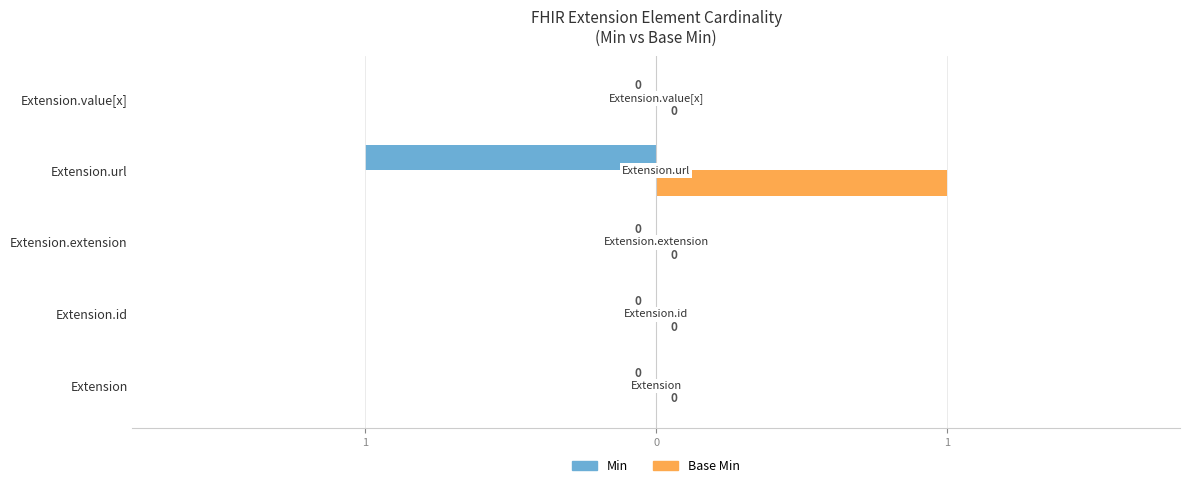

What is the greatest value displayed?

1